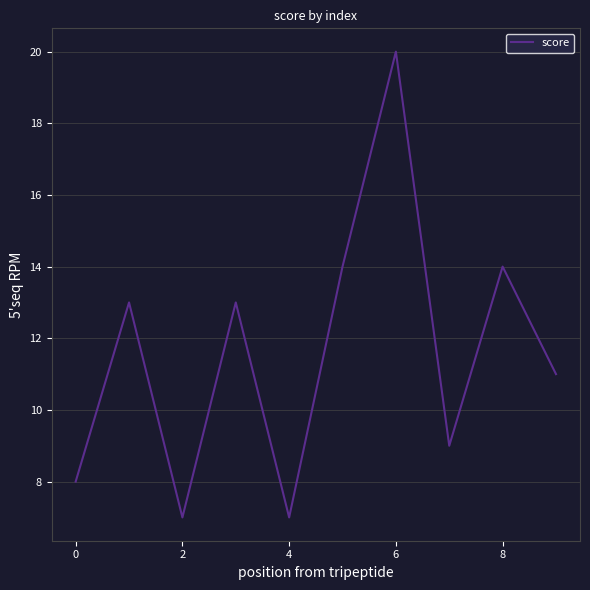

What is the sum of all values?

116